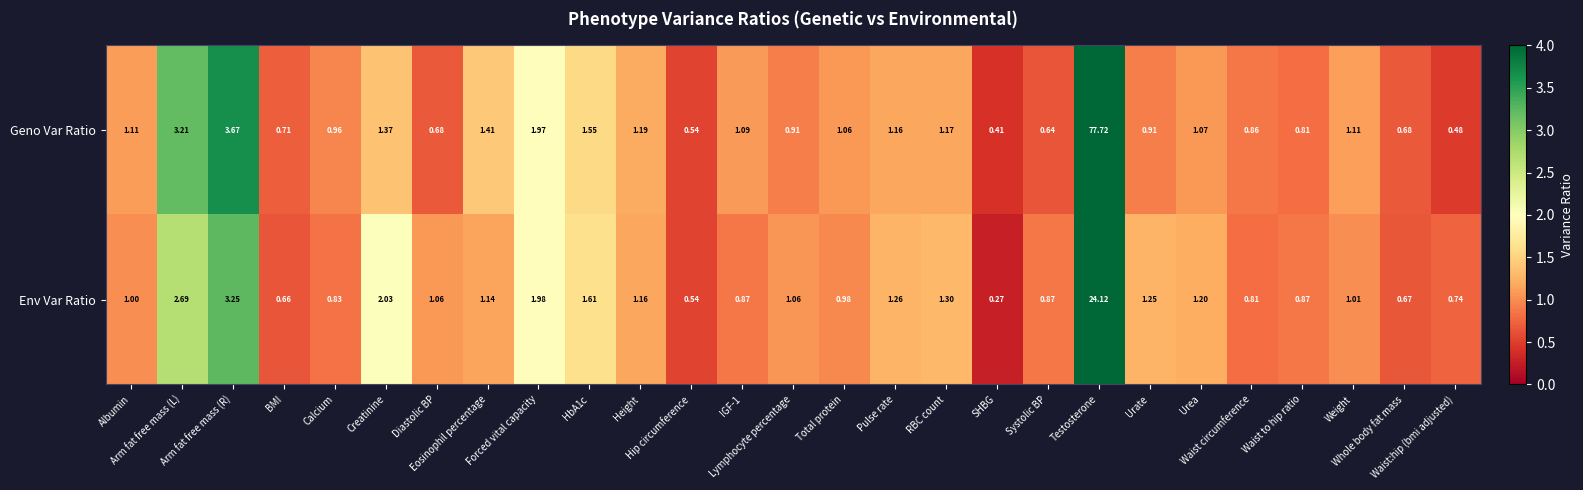

Which series has the largest range (max minus min)?

Geno Var Ratio